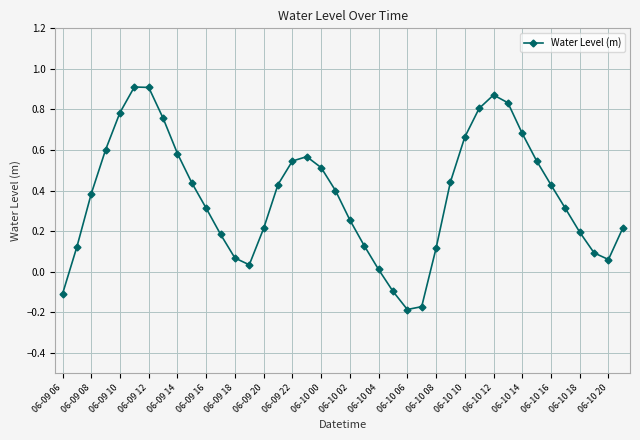

What is the difference between the maximum and second lowest values?

1.1